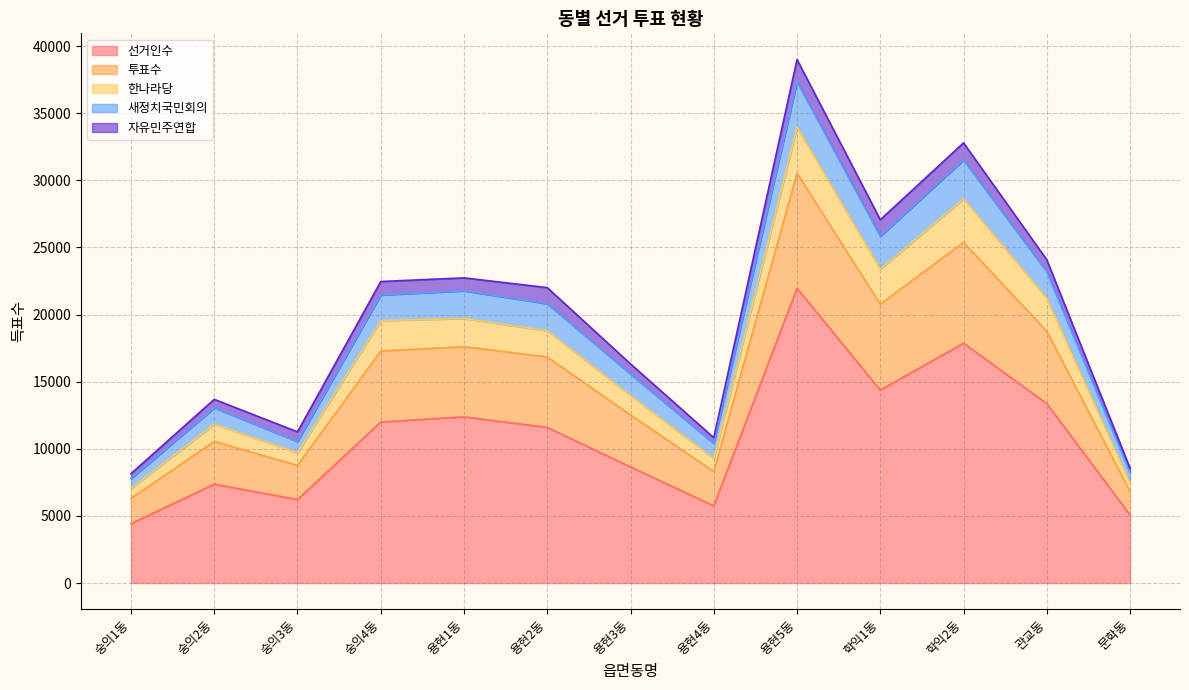

Is the value of 투표수 at 관교동 greater than the value of 새정치국민회의 at 숭의2동?

Yes